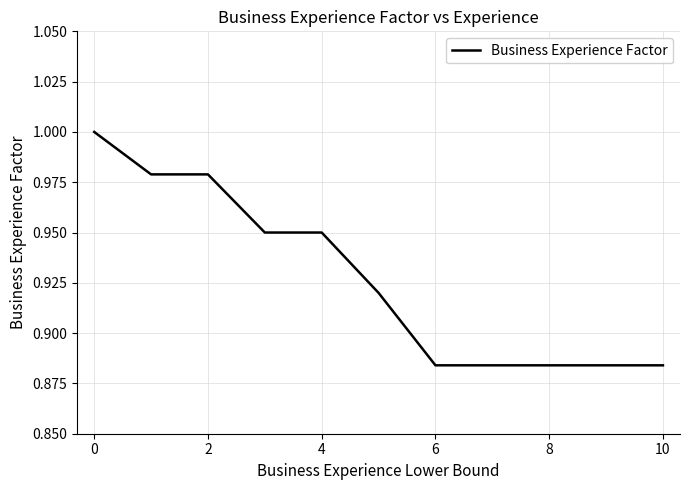

Does the chart have visible grid lines?

Yes